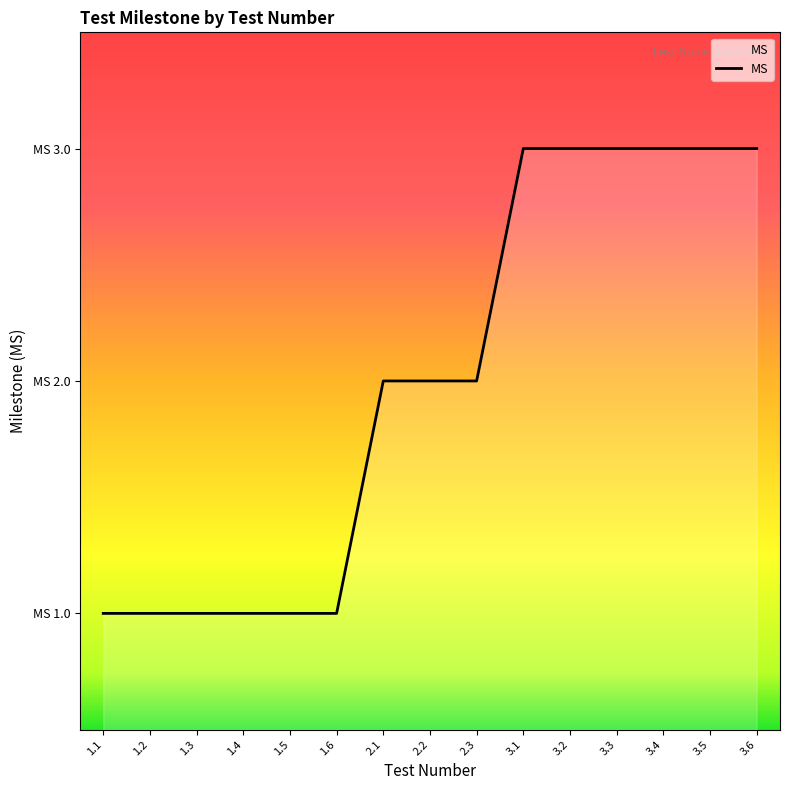

Reading left to right, what are all the values shown in this chart?

1	1	1	1	1	1	2	2	2	3	3	3	3	3	3